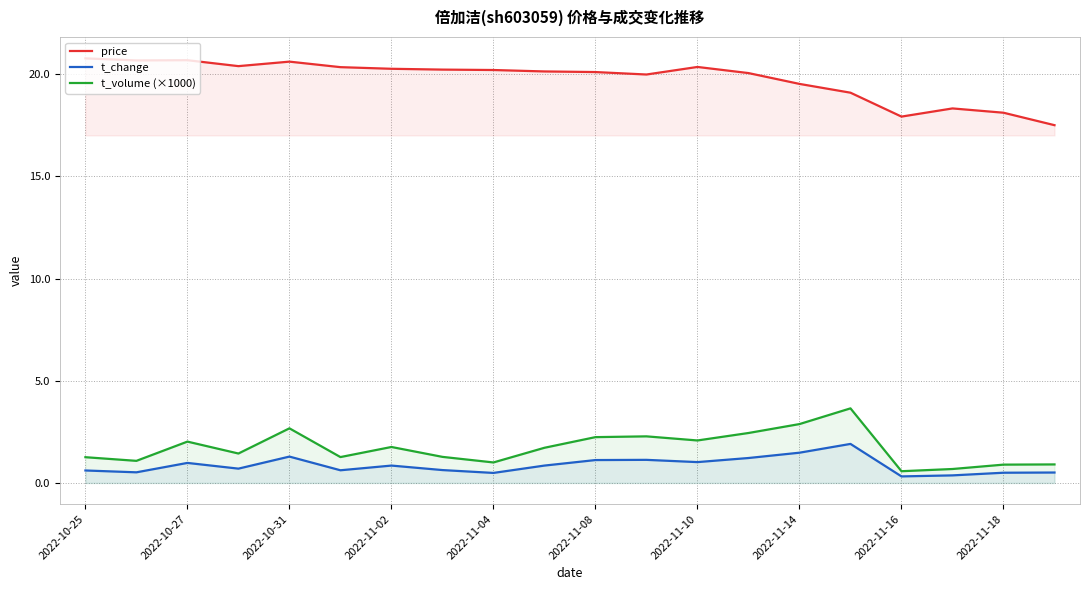

At which category is the sum across all series the highest?

15